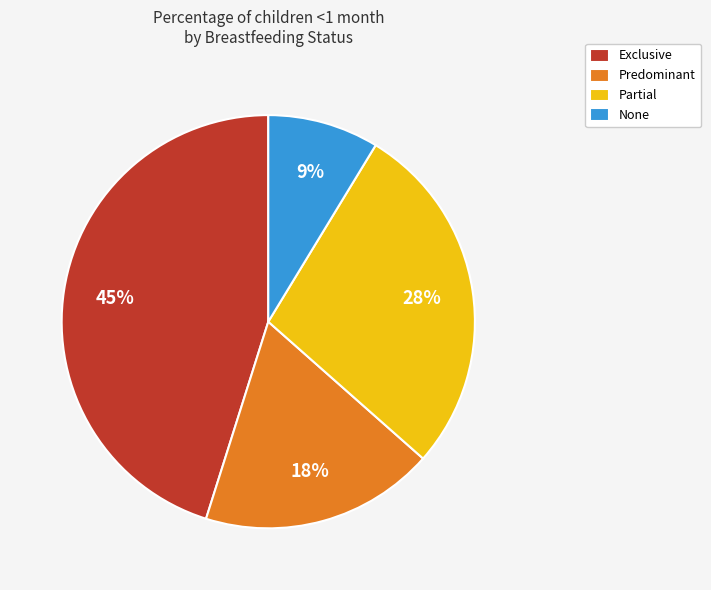

Count the number of slices in the pie.

4